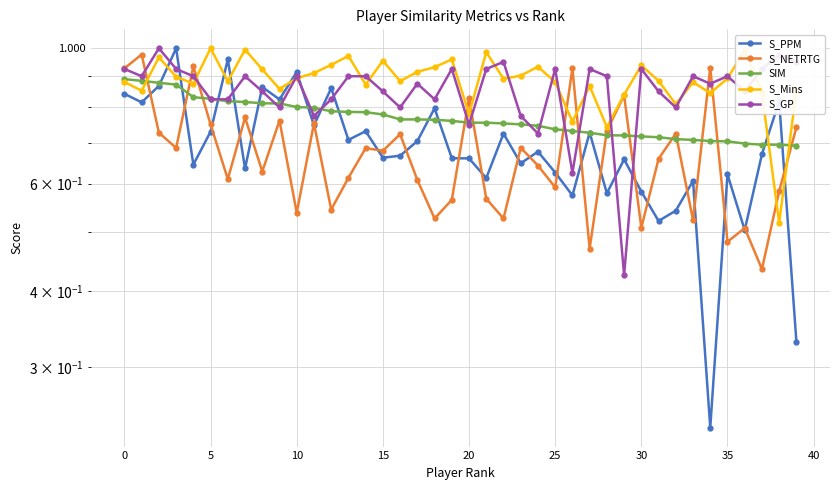

What is the value of the S_GP point at the 8th from the left?

0.9